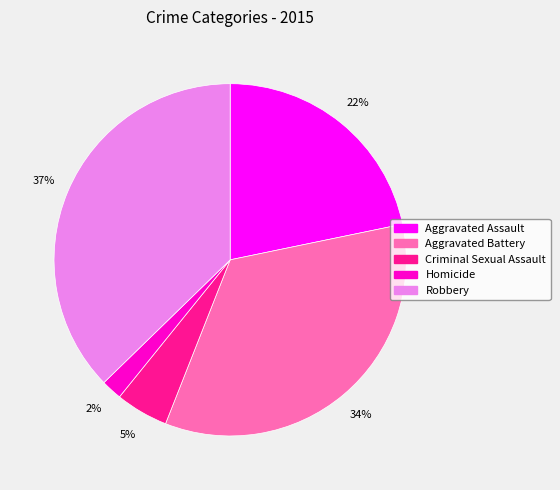

The Homicide slice represents 11% of the pie. True or false?

False